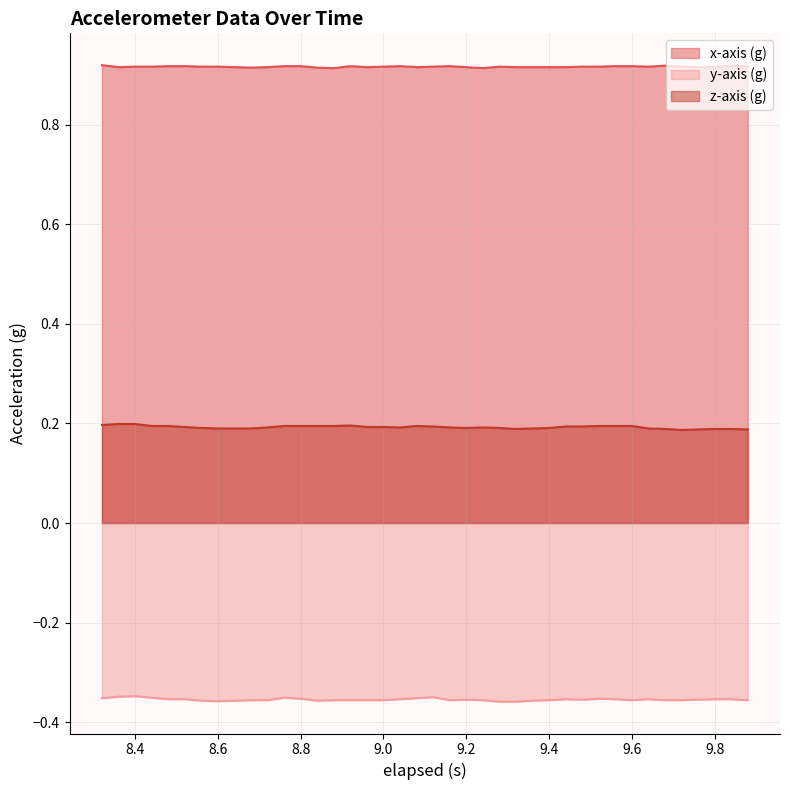

At which label does x-axis (g) reach its minimum?

8.88